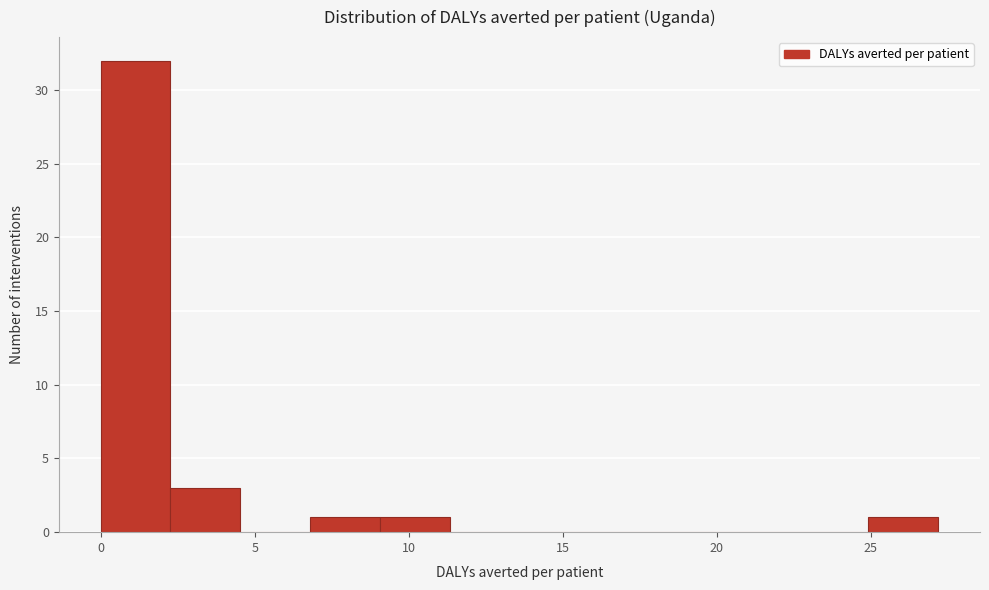

Reading left to right, transcribe this chart: for each bar, give the range it covers on the x-axis and its height. Neither the bar edges nor the heights are printed on the chart, so give them approximately, as read against the axes.

0.0 to 2.5: 32
2.5 to 4.5: 3
4.5 to 7.0: 0
7.0 to 9.0: 1
9.0 to 11.5: 1
11.5 to 13.5: 0
13.5 to 16.0: 0
16.0 to 18.0: 0
18.0 to 20.5: 0
20.5 to 22.5: 0
22.5 to 25.0: 0
25.0 to 27.0: 1